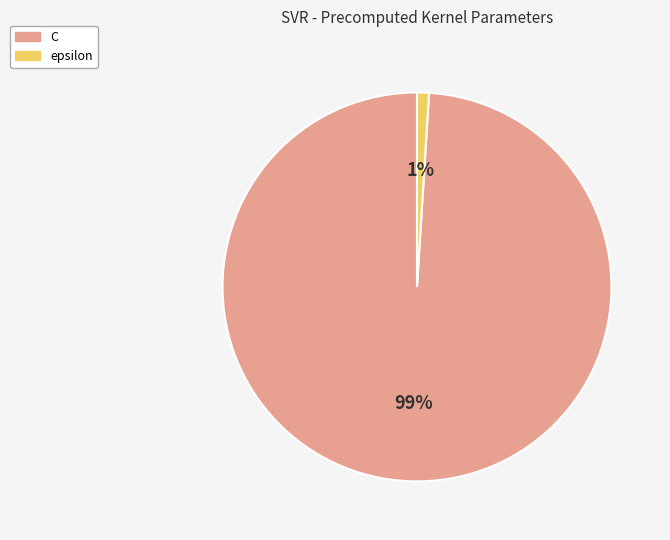

What percentage is the C slice, to the nearest percent?

99%